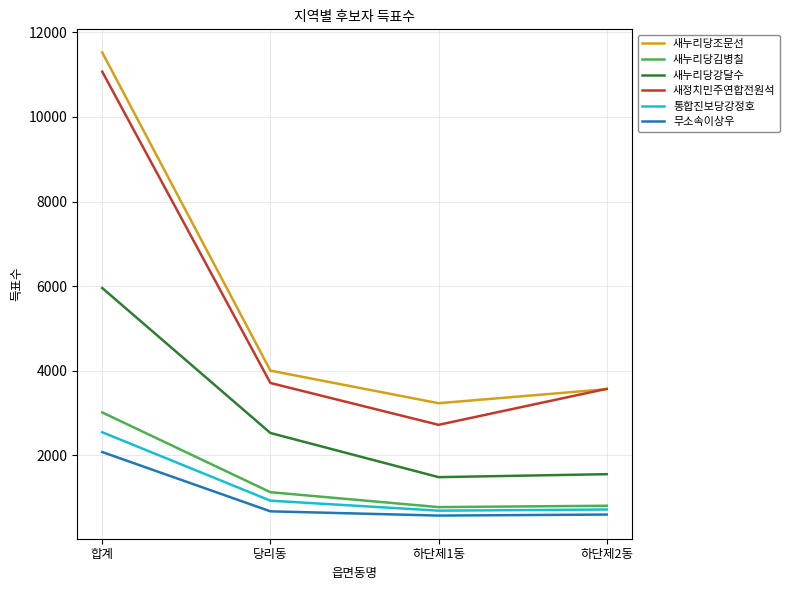

What is the sum of the 새정치민주연합전원석 values at 하단제1동 and 하단제2동?

6297